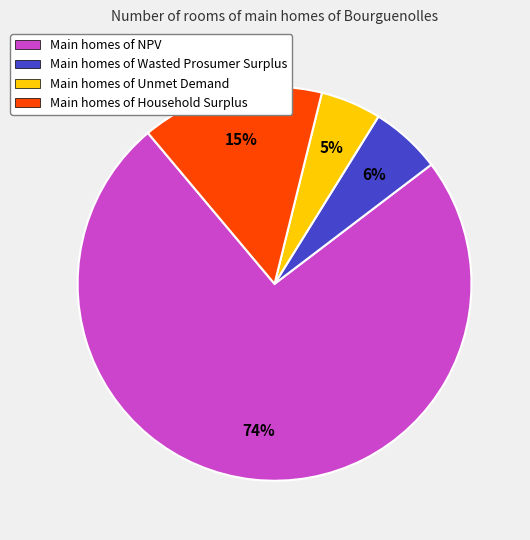

Which category has the smallest portion of the pie?

Main homes of Unmet Demand